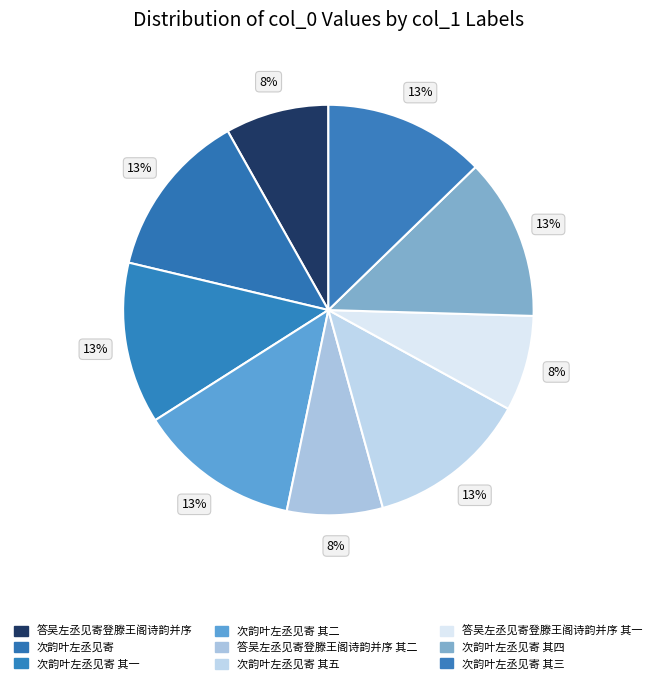

How many slices are in this pie chart?

9